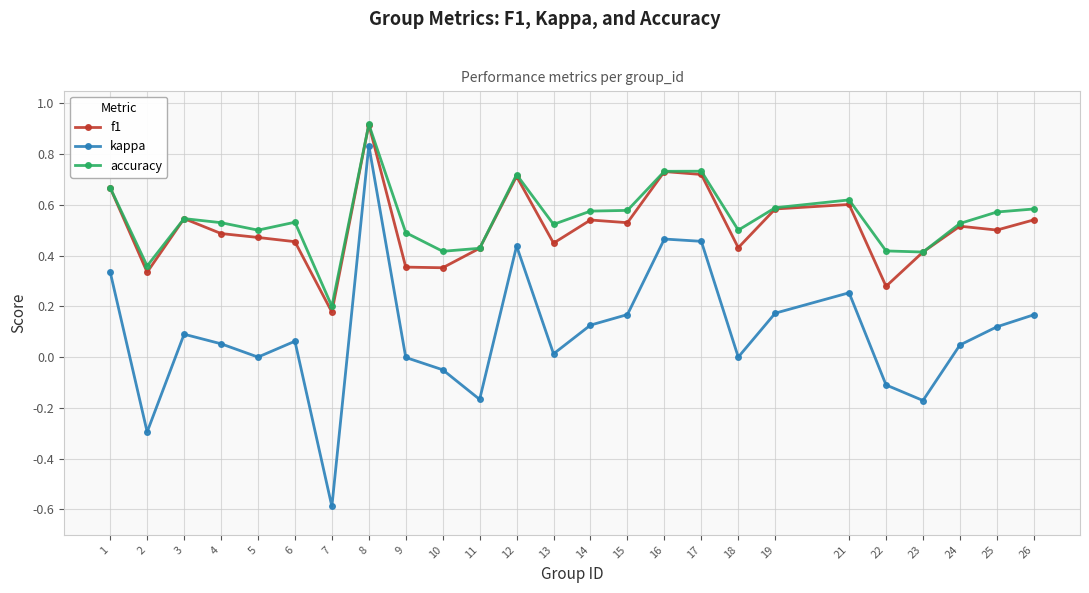

At which category is the sum across all series the highest?

8